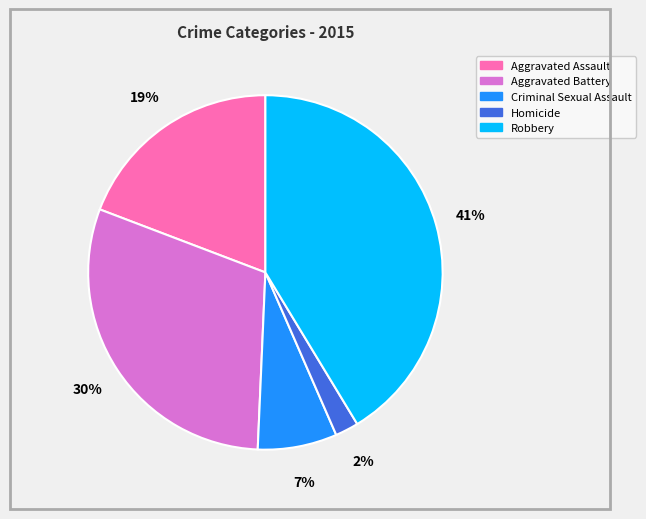

What is the ratio of the value at Criminal Sexual Assault to the value at Aggravated Assault?

0.4